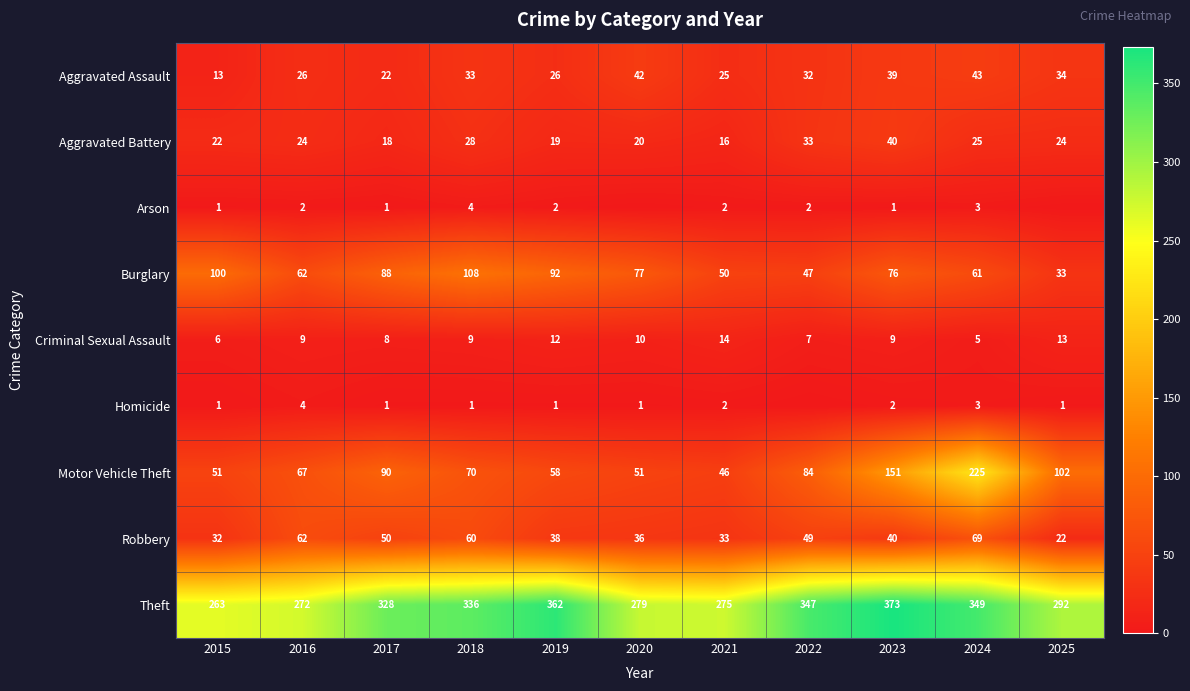

Where is Motor Vehicle Theft nearest to the value 135?

2023